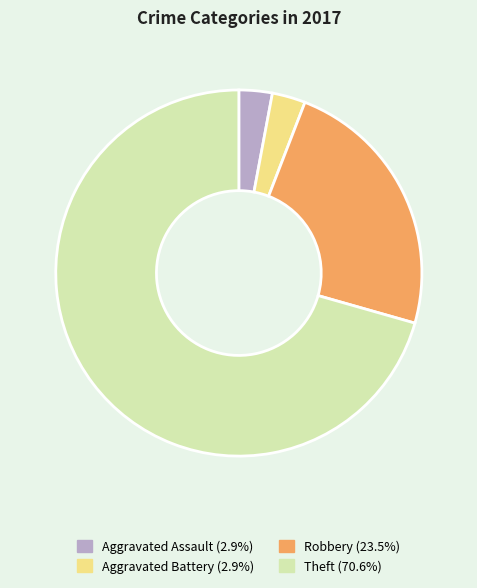

How many segments does this pie chart have?

4